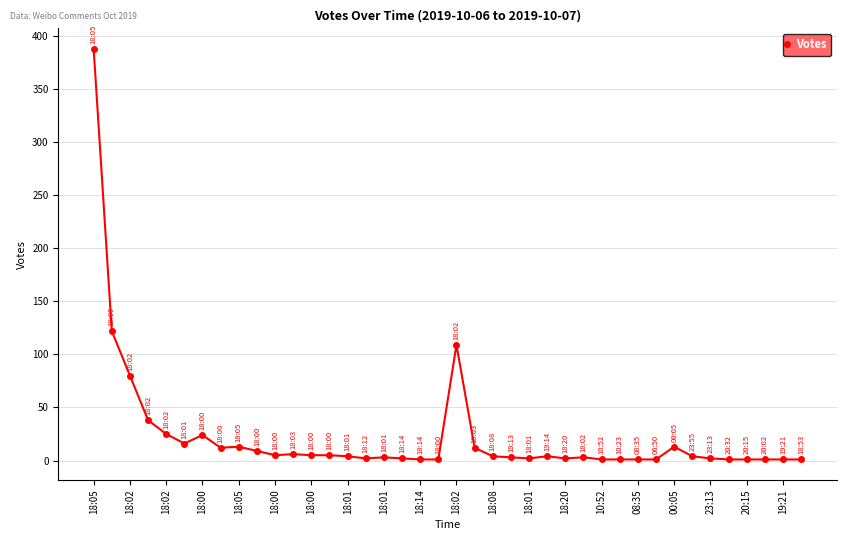

What is the greatest value displayed?

388